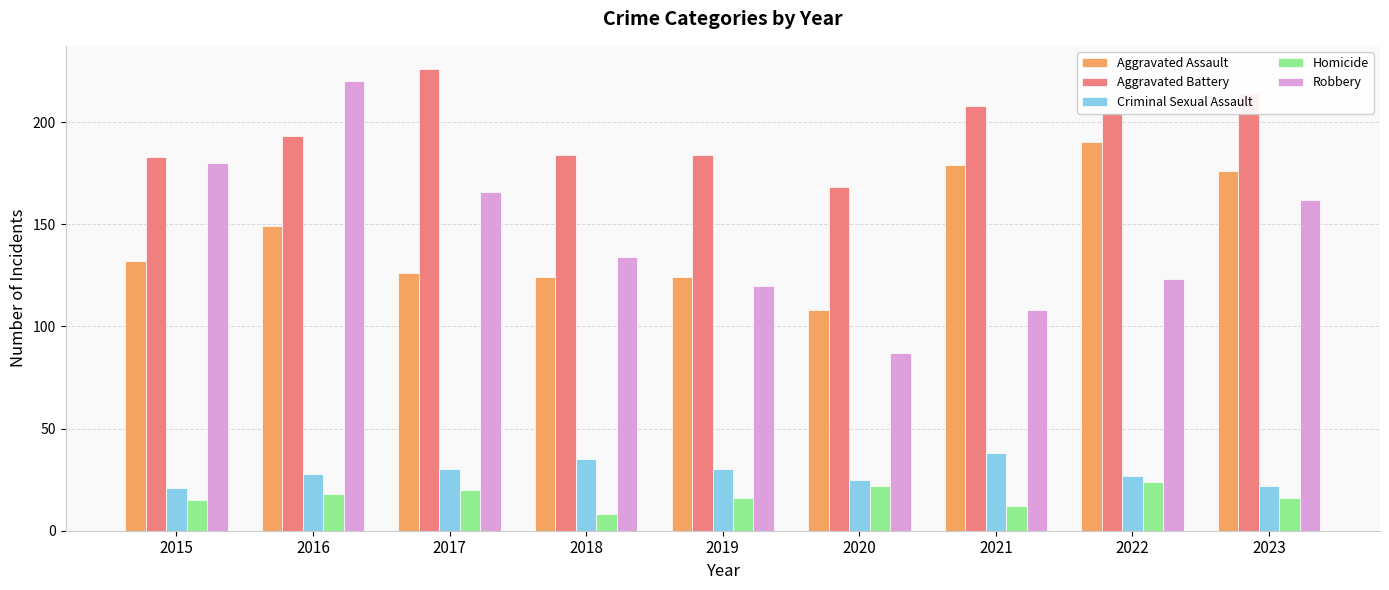

At how many categories does at least one series exceed 90?

9